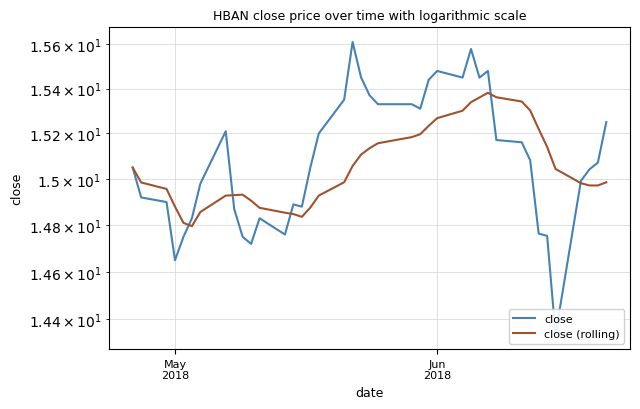

In close (rolling), how many points are higher than both neighbors (excluding endpoints)?

2